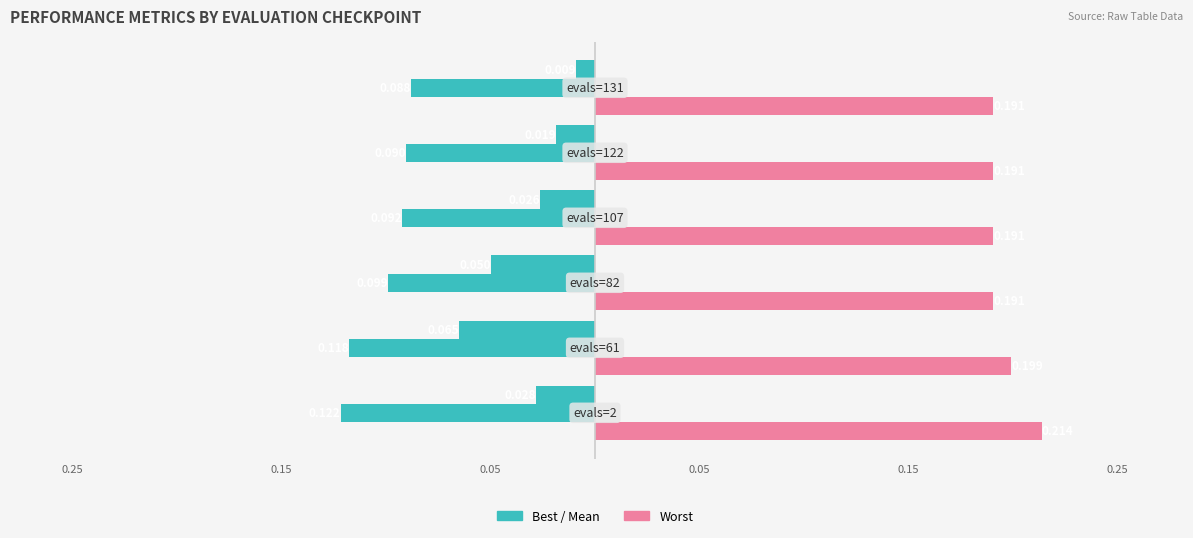

Reading right to left, what are all the values shown in this chart?

best: 0.25=-0.0	0.15=-0.0	0.05=-0.0	0.05=-0.0	0.15=-0.1	0.25=-0.0
mean: 0.25=-0.1	0.15=-0.1	0.05=-0.1	0.05=-0.1	0.15=-0.1	0.25=-0.1
worst: 0.25=0.2	0.15=0.2	0.05=0.2	0.05=0.2	0.15=0.2	0.25=0.2